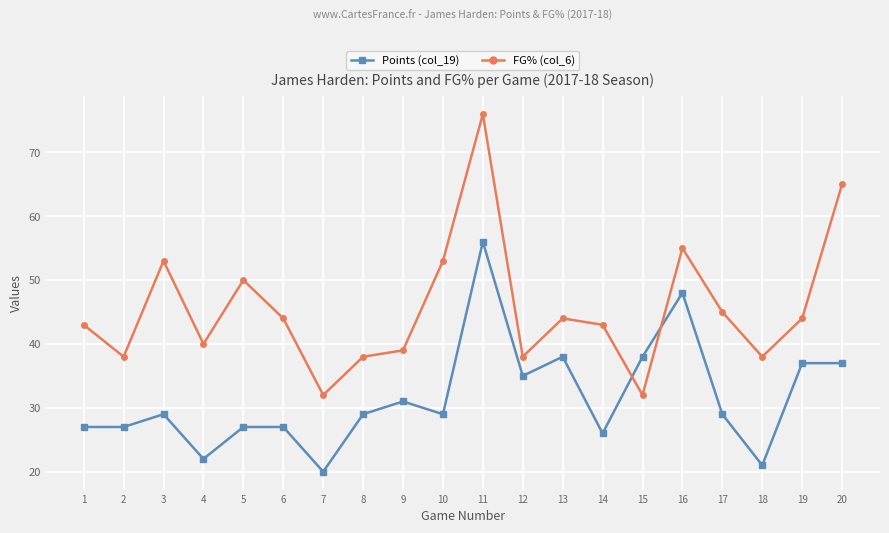

At which label does FG% (col_6) reach its peak?

11